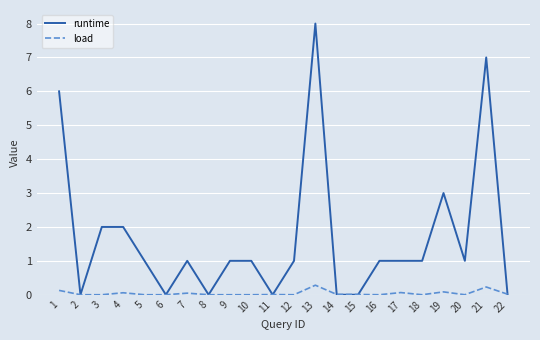

At which category is the sum across all series the highest?

13